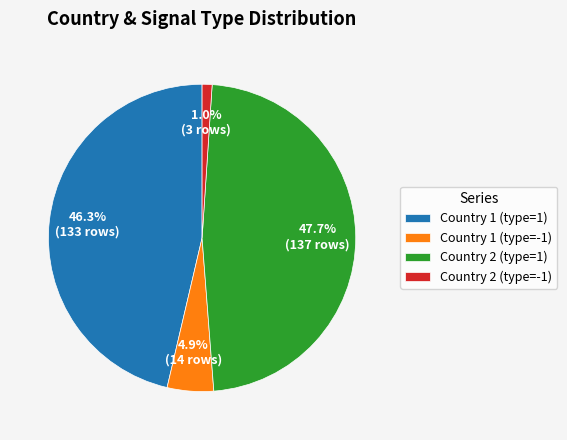

Count the number of slices in the pie.

4